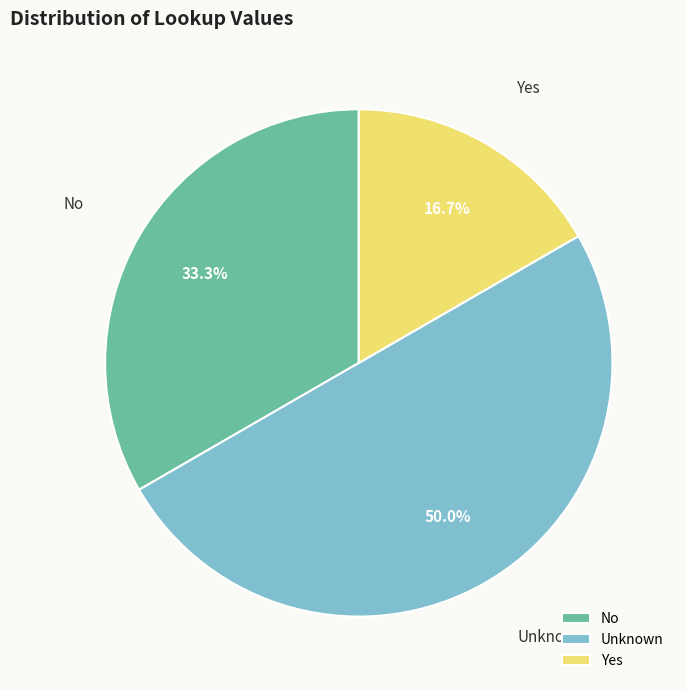

Between Unknown and Yes, which is larger?

Unknown